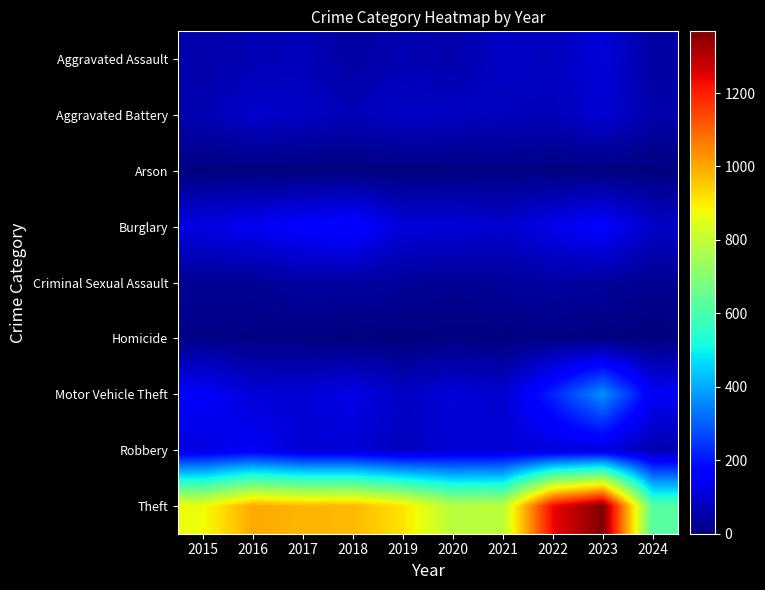

What is the total value across all series at 2017?

1555